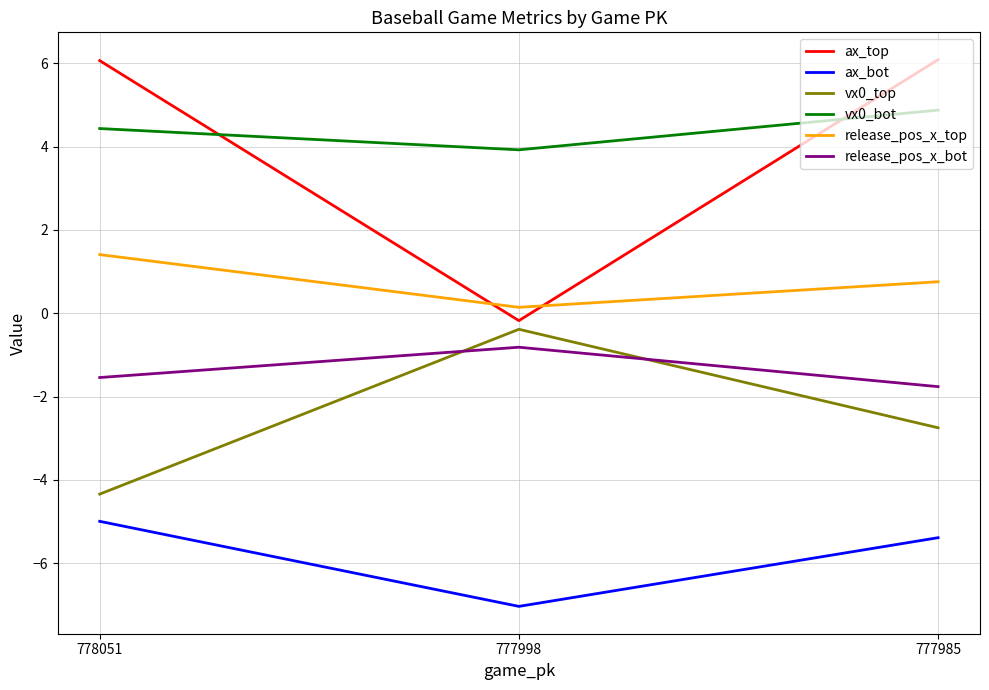

What is the difference between the release_pos_x_bot values at 777985 and 777998?

0.9